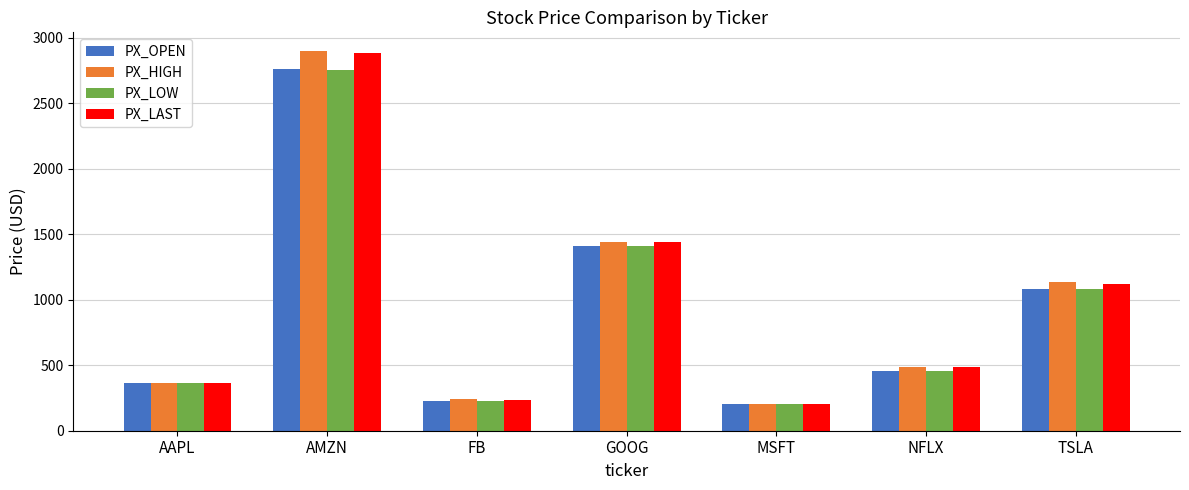

What are all the series names shown in the legend?

PX_OPEN, PX_HIGH, PX_LOW, PX_LAST